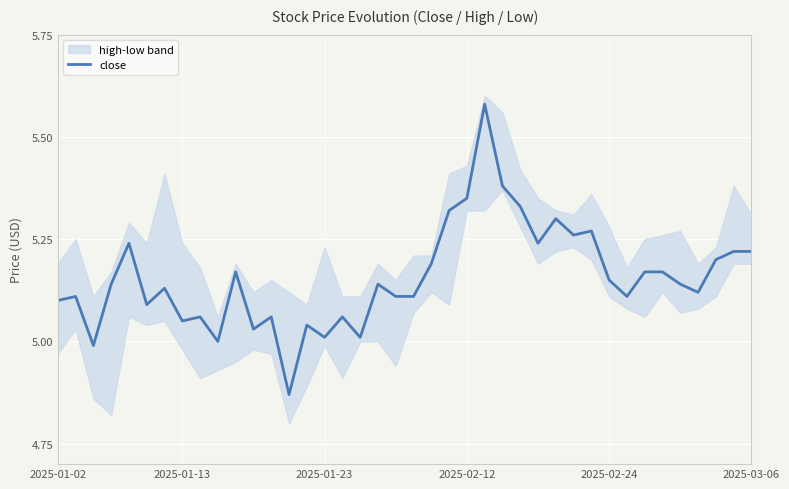

True or false: the data has more than 1 interior local peaks.

True